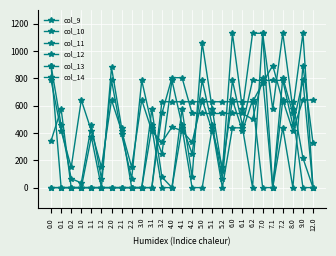

Is this an area chart (filled region under the line)?

No